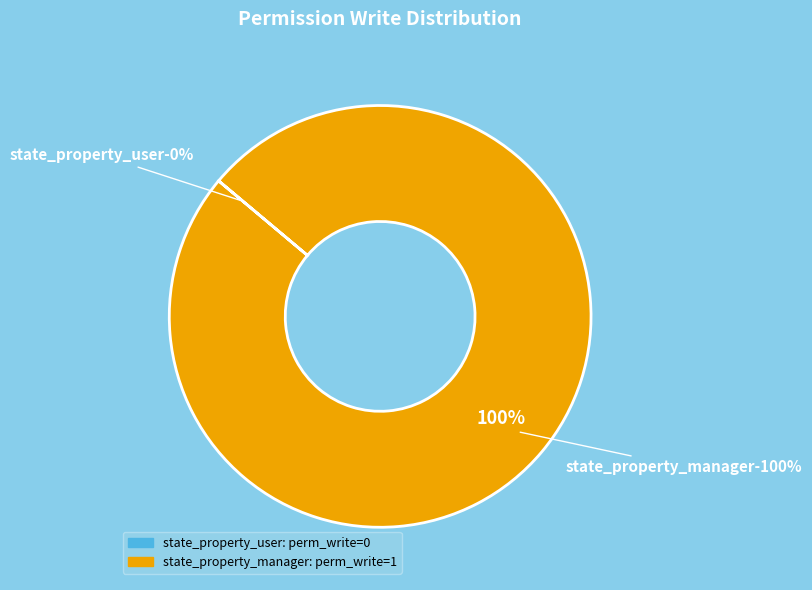

How many segments does this pie chart have?

2